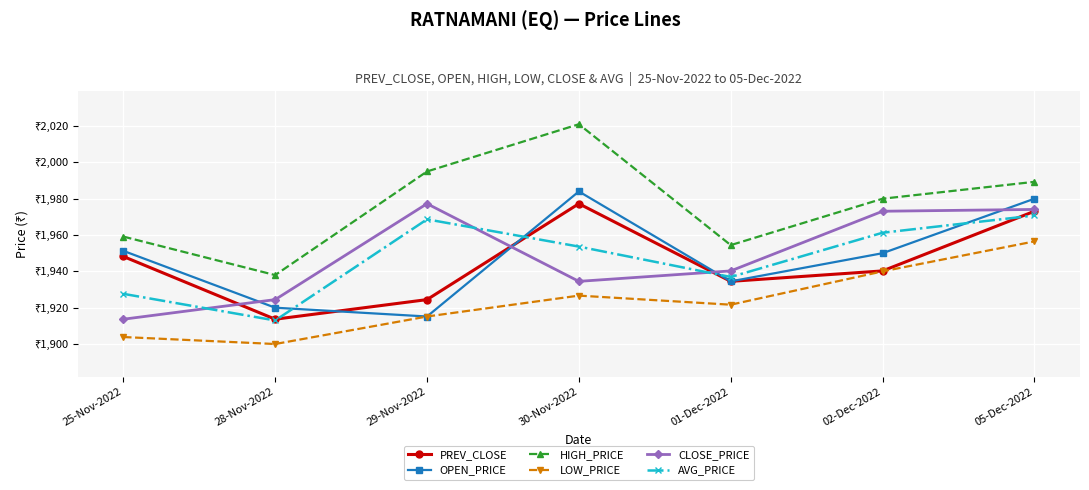

What are all the series names shown in the legend?

PREV_CLOSE, OPEN_PRICE, HIGH_PRICE, LOW_PRICE, CLOSE_PRICE, AVG_PRICE